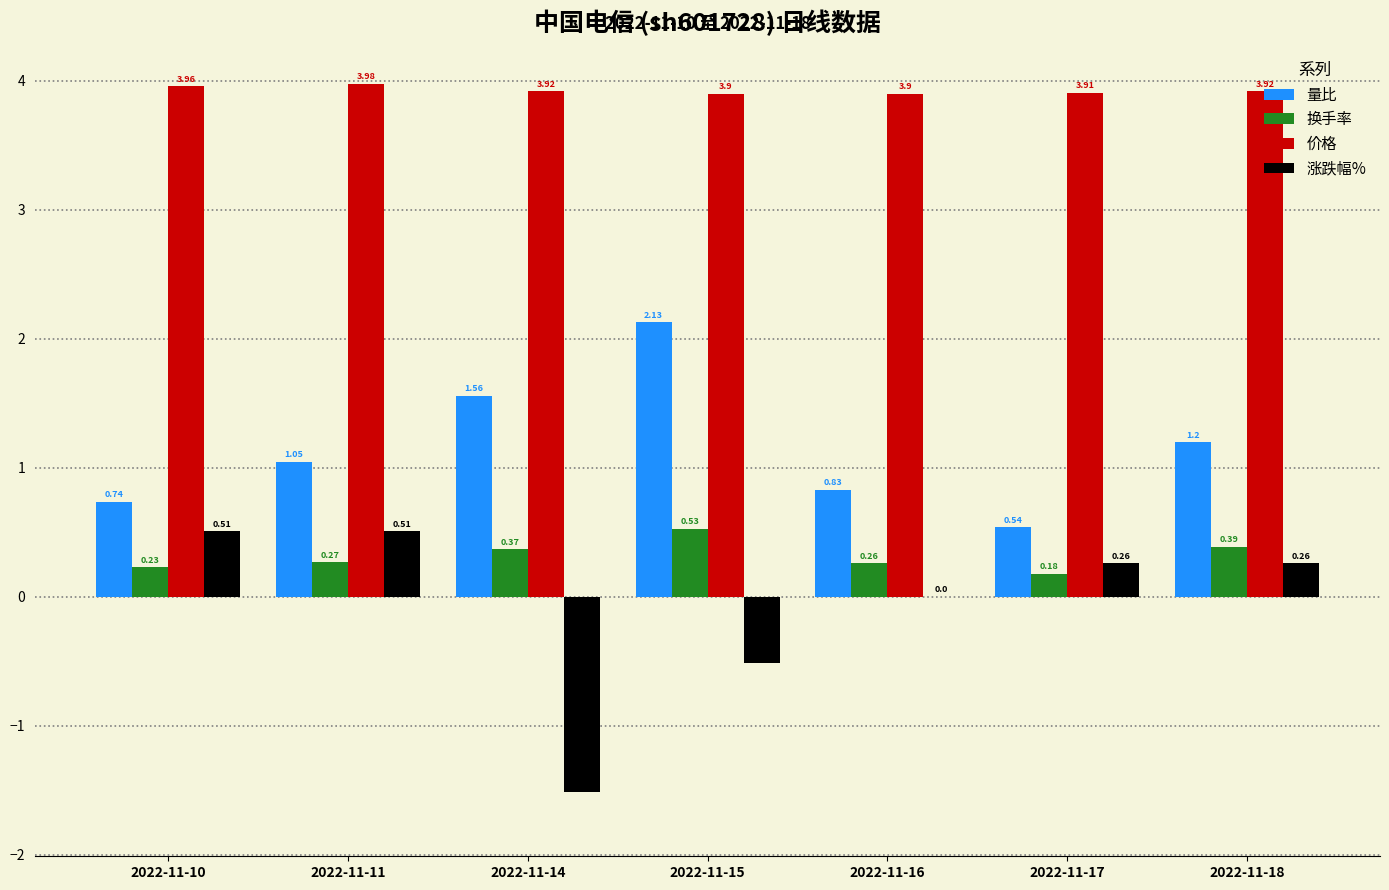

Between 2022-11-14 and 2022-11-15, which series saw the biggest shift?

涨跌幅%